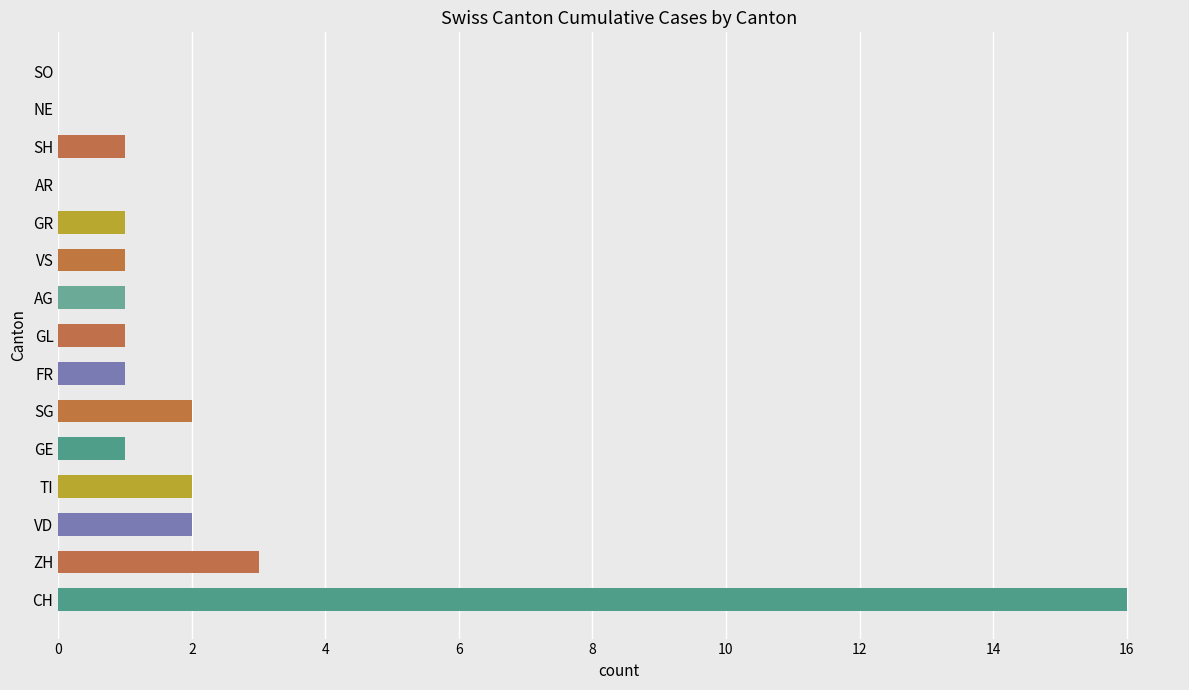

True or false: the data shows 3 at ZH.

True